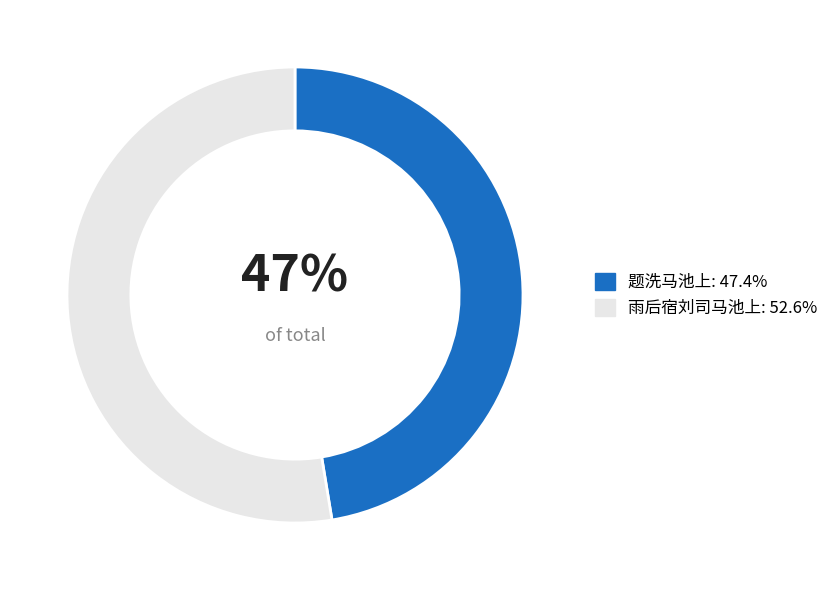

Is there a majority slice in this chart?

Yes